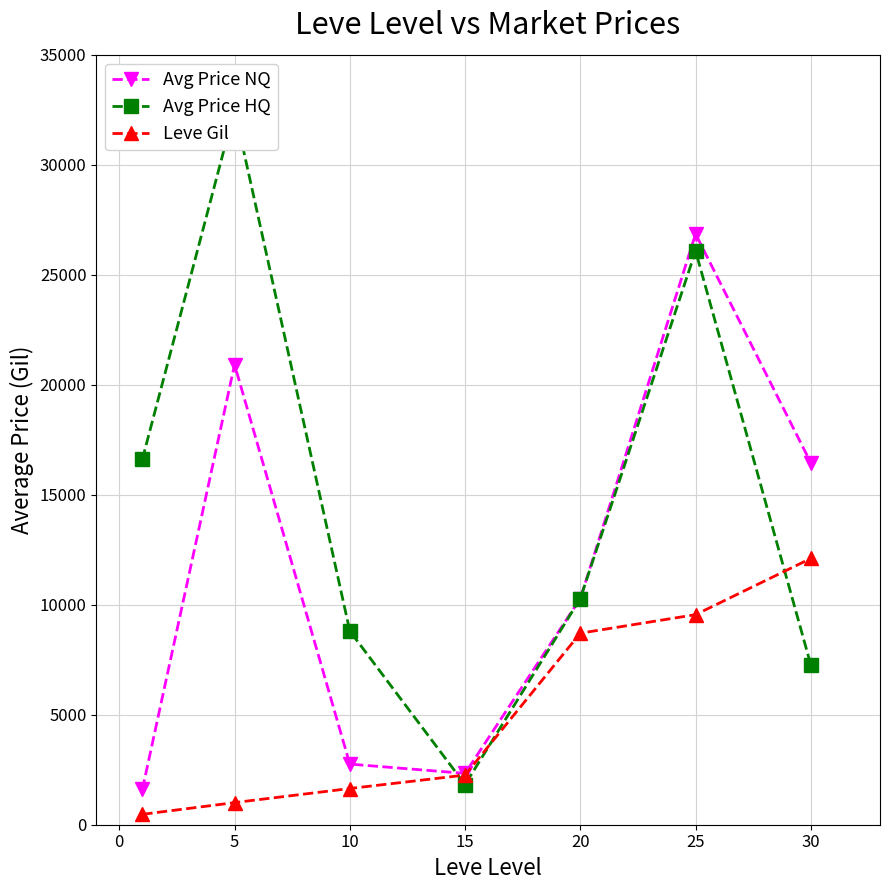

True or false: Avg Price NQ has more than 0 points higher than both neighbors.

True